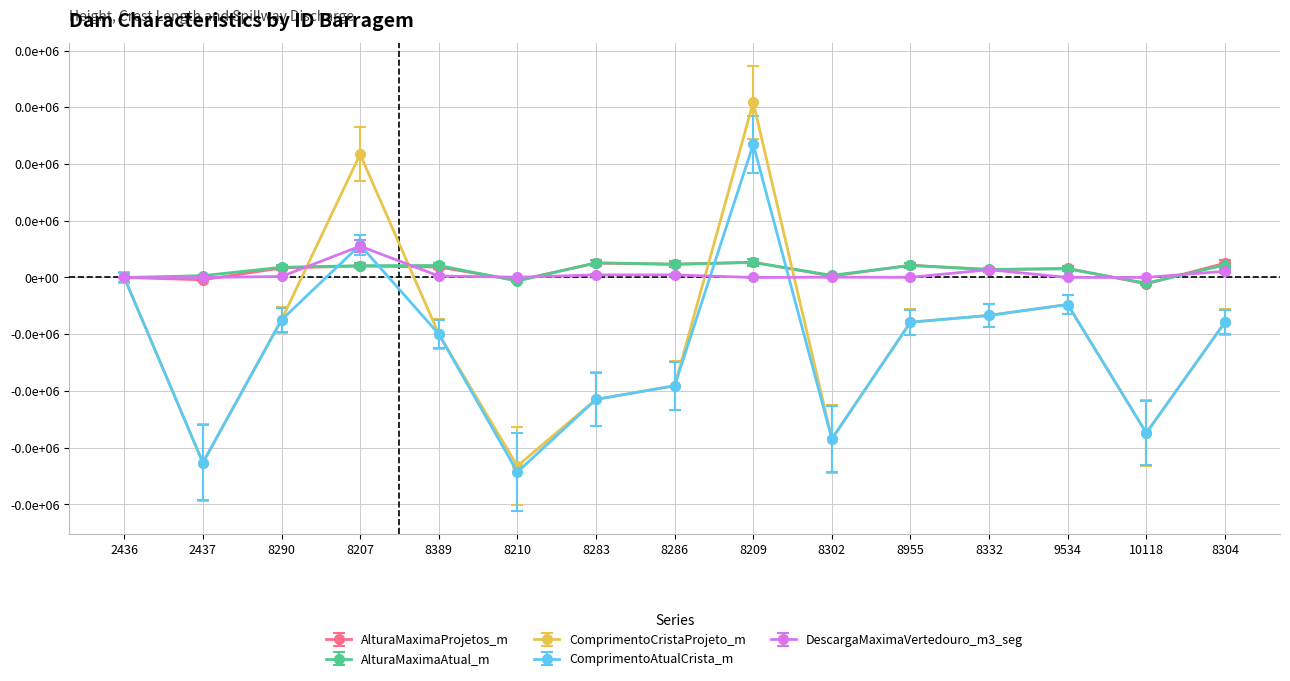

What position from the left is 8332?

12